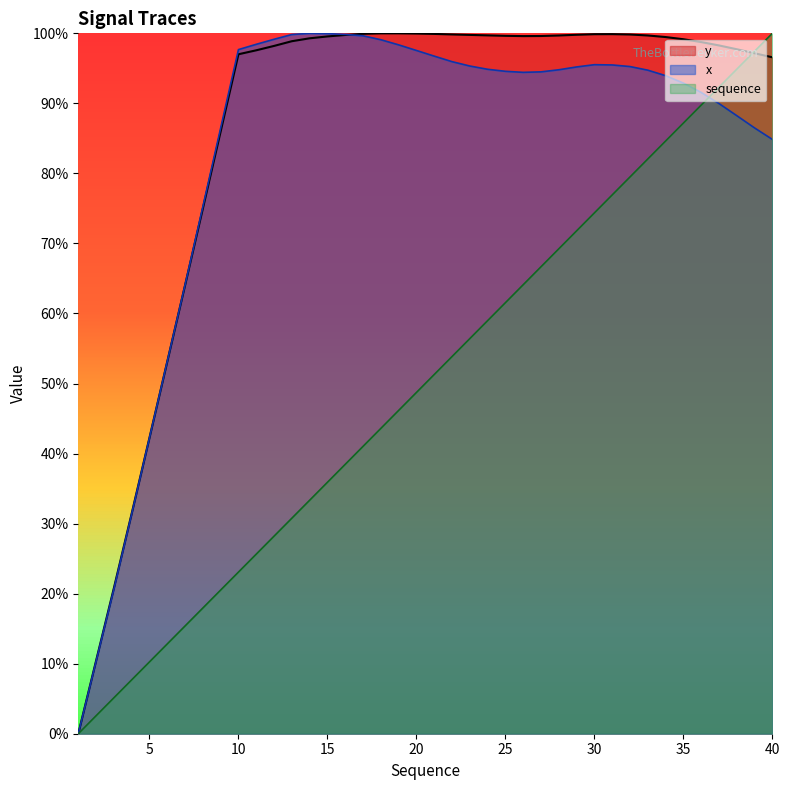

Reading right to left, extract all data points from this chart.

x: 40=0.8	39=0.9	38=0.9	37=0.9	36=0.9	35=0.9	34=0.9	33=0.9	32=1.0	31=1.0	30=1.0	29=1.0	28=0.9	27=0.9	26=0.9	25=0.9	24=0.9	23=1.0	22=1.0	21=1.0	20=1.0	19=1.0	18=1.0	17=1.0	16=1.0	15=1.0	14=1.0	13=1.0	12=1.0	11=1.0	10=1.0	9=0.9	8=0.8	7=0.6	6=0.5	5=0.4	4=0.3	3=0.2	2=0.1	1=0.0
y: 40=1.0	39=1.0	38=1.0	37=1.0	36=1.0	35=1.0	34=1.0	33=1.0	32=1.0	31=1.0	30=1.0	29=1.0	28=1.0	27=1.0	26=1.0	25=1.0	24=1.0	23=1.0	22=1.0	21=1.0	20=1.0	19=1.0	18=1.0	17=1.0	16=1.0	15=1.0	14=1.0	13=1.0	12=1.0	11=1.0	10=1.0	9=0.9	8=0.7	7=0.6	6=0.5	5=0.4	4=0.3	3=0.2	2=0.1	1=0.0
sequence: 40=1.0	39=1.0	38=0.9	37=0.9	36=0.9	35=0.9	34=0.8	33=0.8	32=0.8	31=0.8	30=0.7	29=0.7	28=0.7	27=0.7	26=0.6	25=0.6	24=0.6	23=0.6	22=0.5	21=0.5	20=0.5	19=0.5	18=0.4	17=0.4	16=0.4	15=0.4	14=0.3	13=0.3	12=0.3	11=0.3	10=0.2	9=0.2	8=0.2	7=0.2	6=0.1	5=0.1	4=0.1	3=0.1	2=0.0	1=0.0